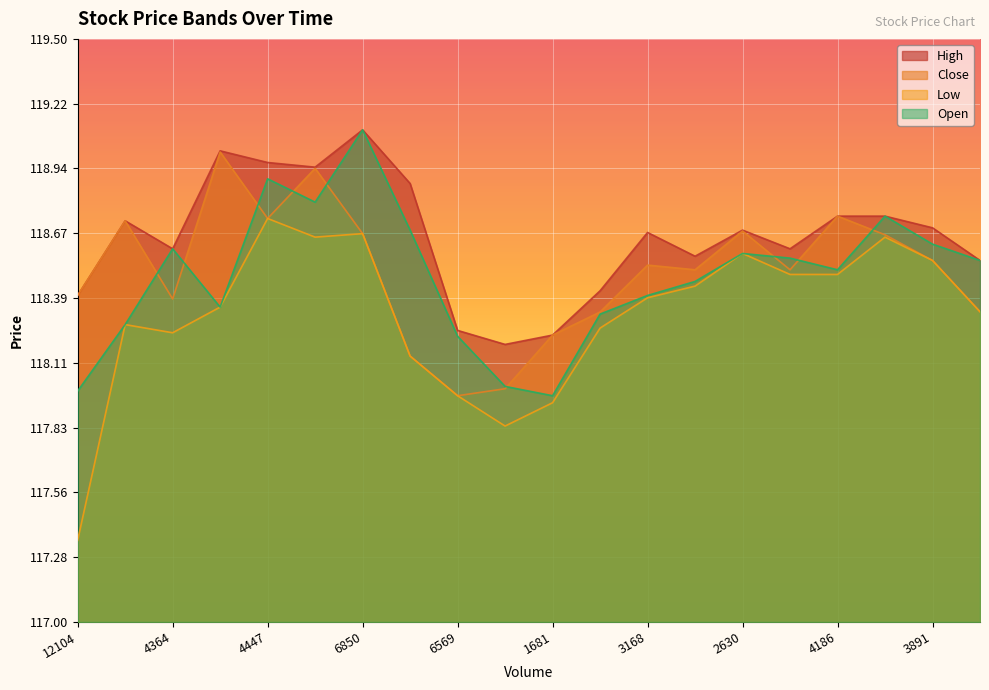

True or false: Open has more than 2 interior local peaks.

True